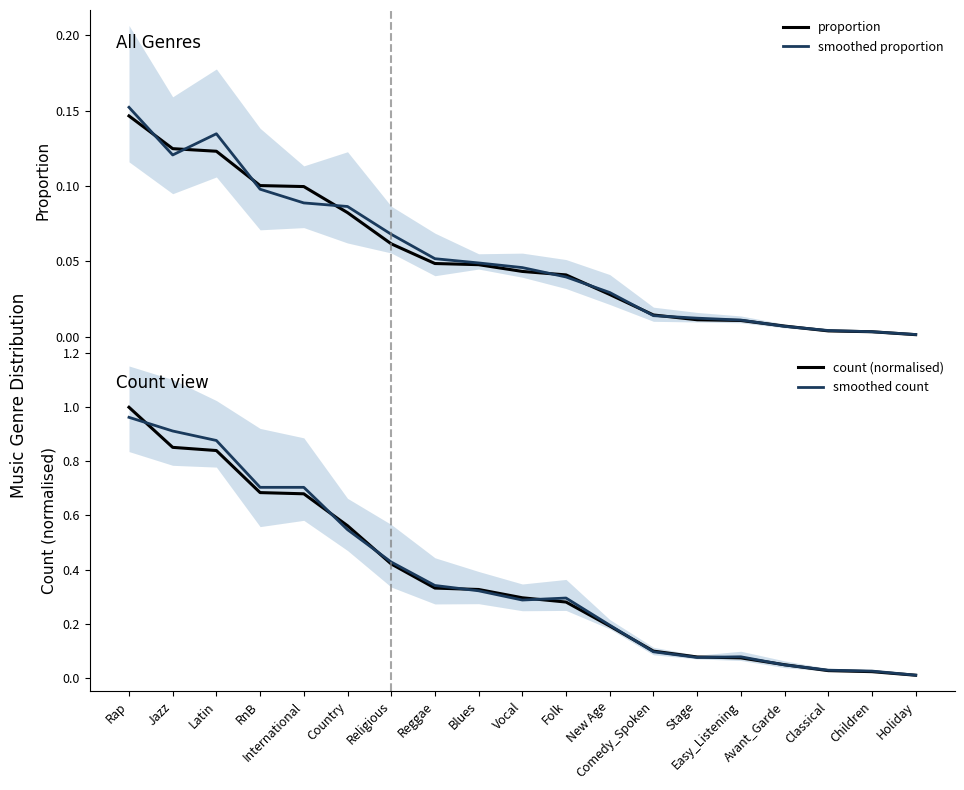

At International, list the series in order from largest to smallest.

smoothed count, count (normalised), proportion, smoothed proportion